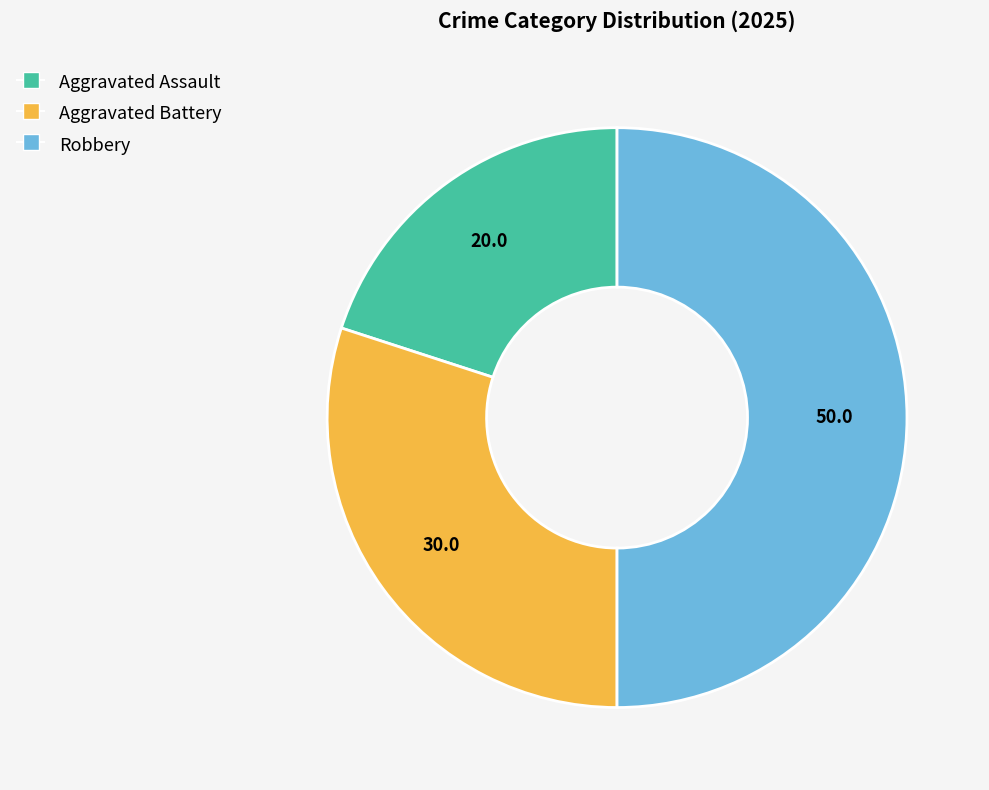

Does Aggravated Battery account for over 50% of the chart?

No